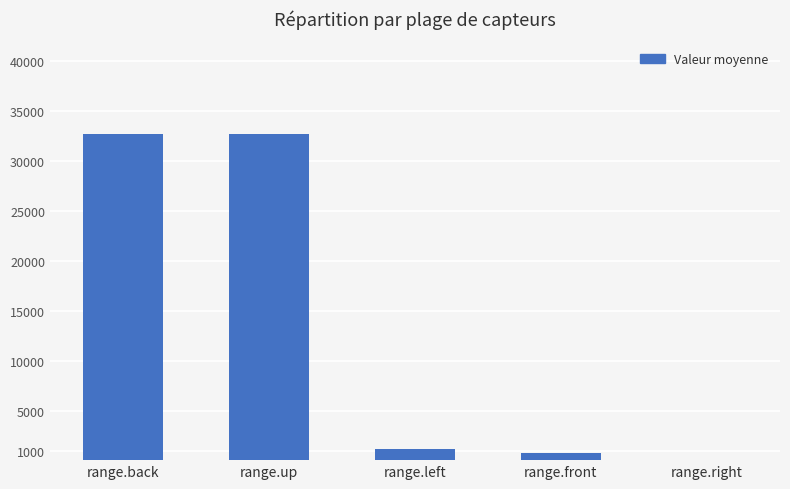

What is the sum of the values at range.left and range.front?

2043